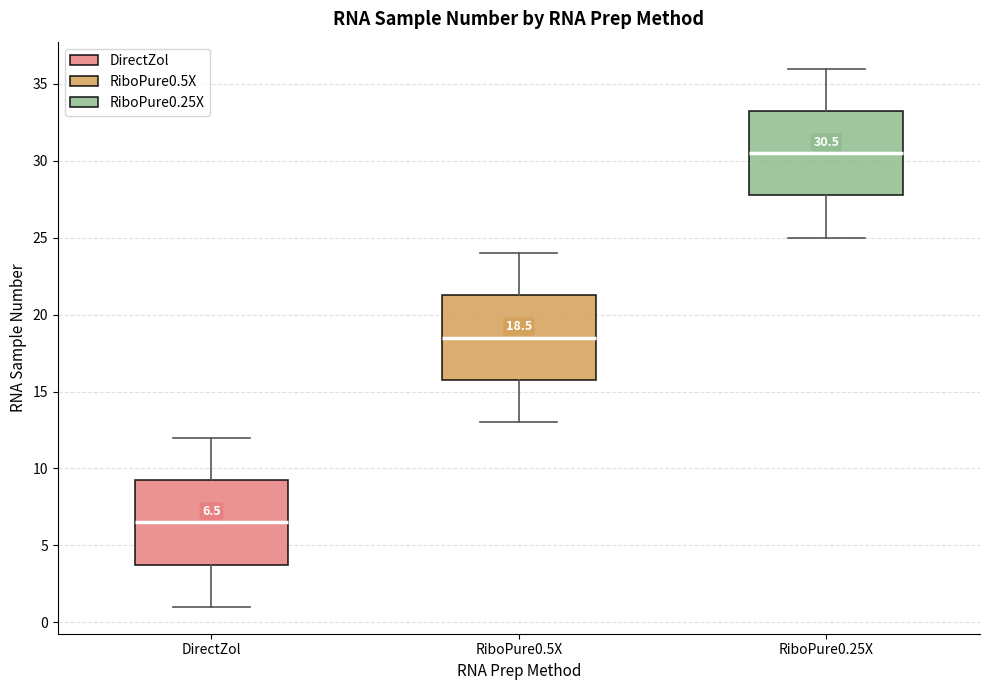

Which box's median line is the highest?

RiboPure0.25X